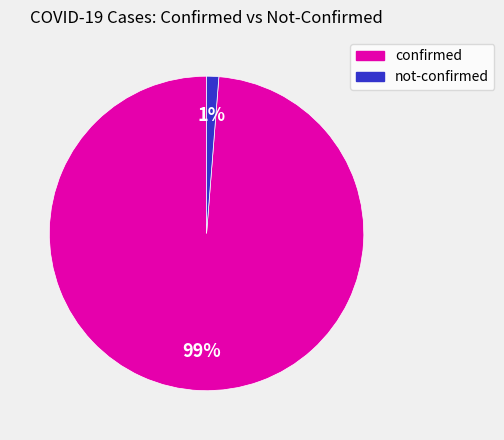

Do not-confirmed and confirmed together represent more than half of the pie?

Yes